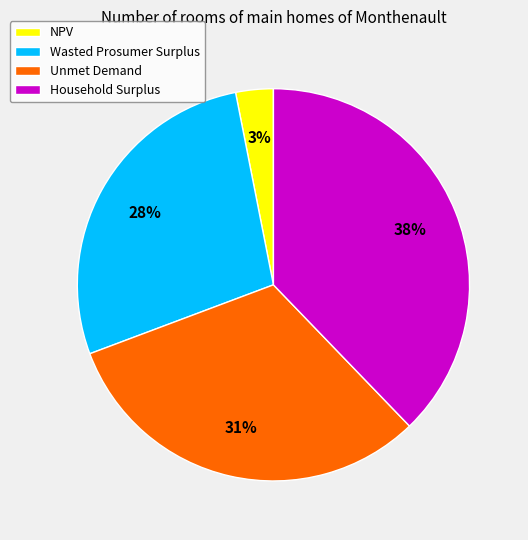

How many slices are in this pie chart?

4